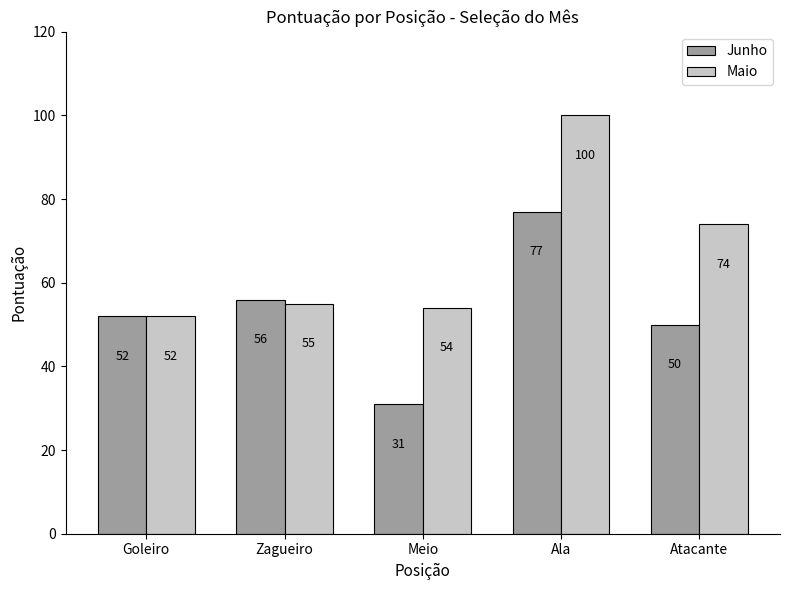

What is the minimum value for Junho?

31